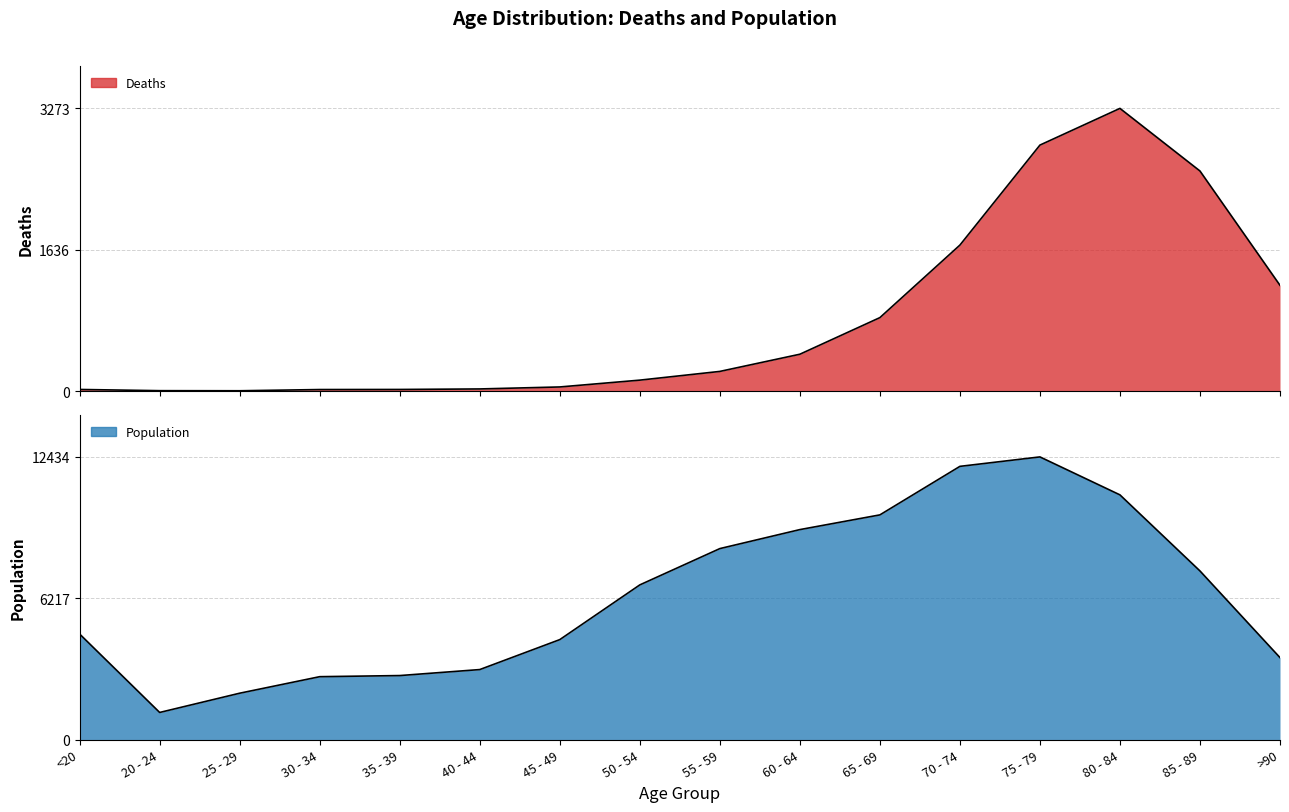

Between 20 - 24 and 50 - 54, which is larger?

50 - 54